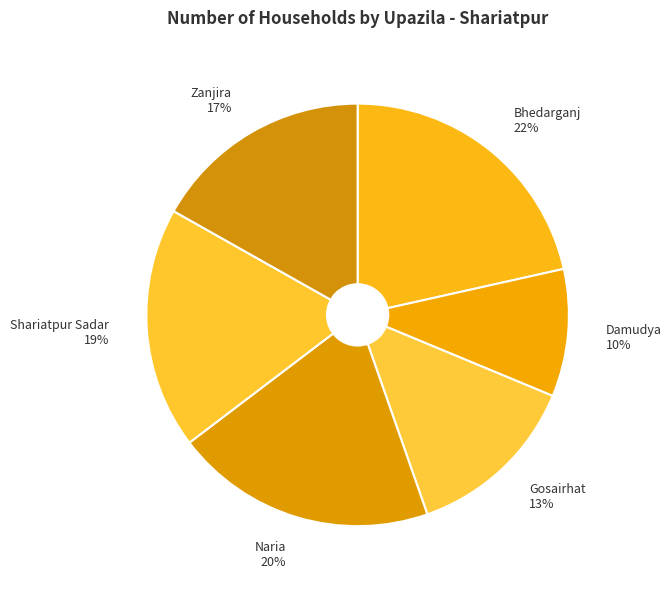

How many segments does this pie chart have?

6